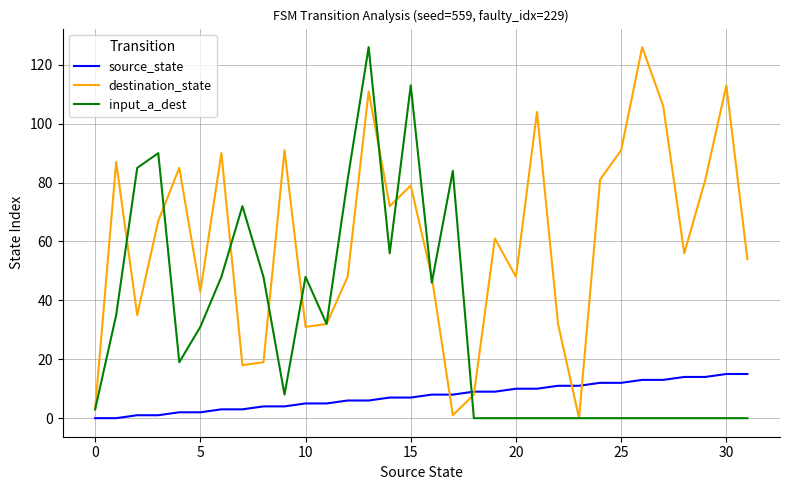

Rank the series by their average value, from highest to lowest.

destination_state, input_a_dest, source_state